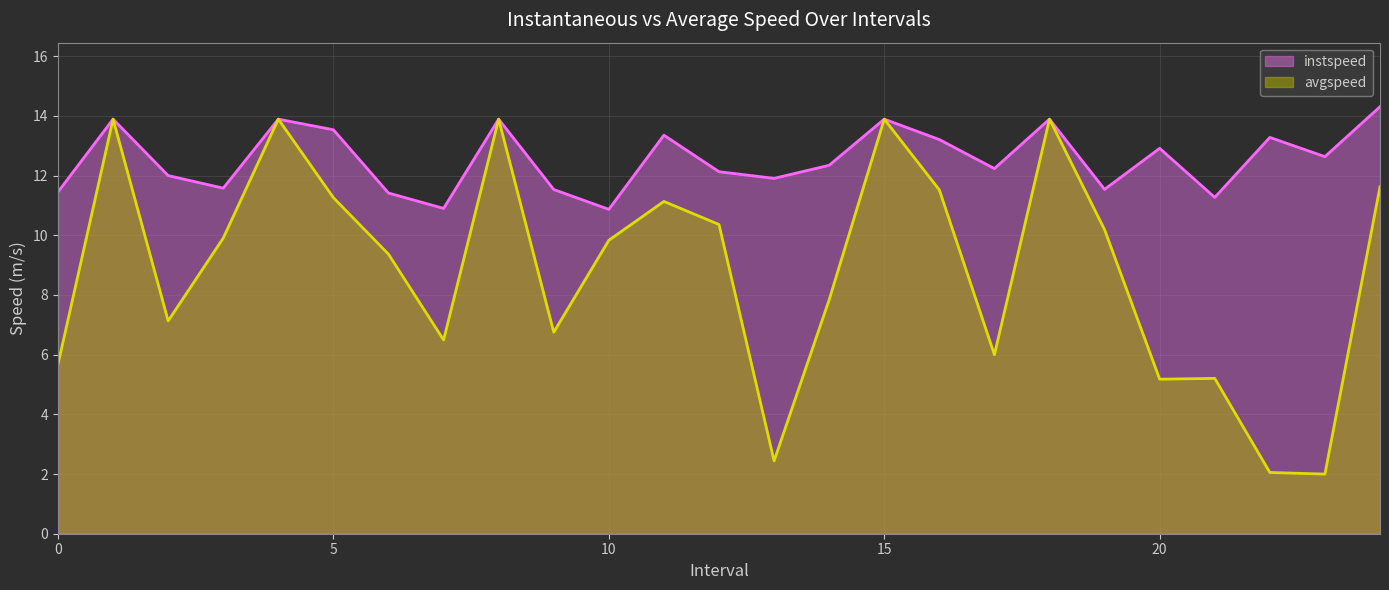

What is the total value across all series at 2?

19.1